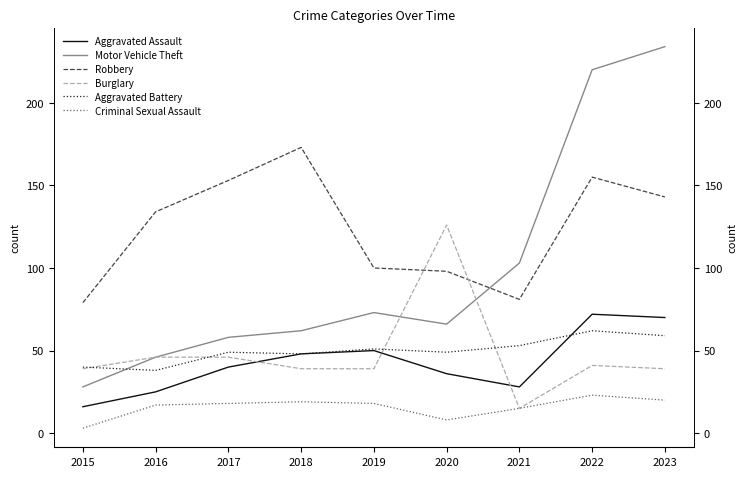

At which category does the chart reach its minimum across all series?

2015